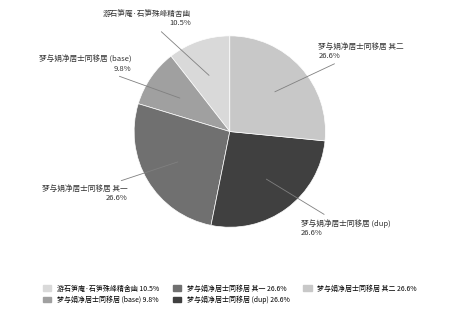

Does any single category account for the majority?

No